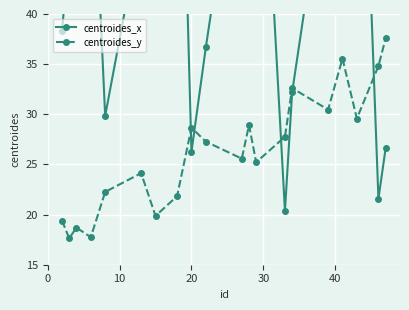

How many data points in centroides_x are less than 53?

10